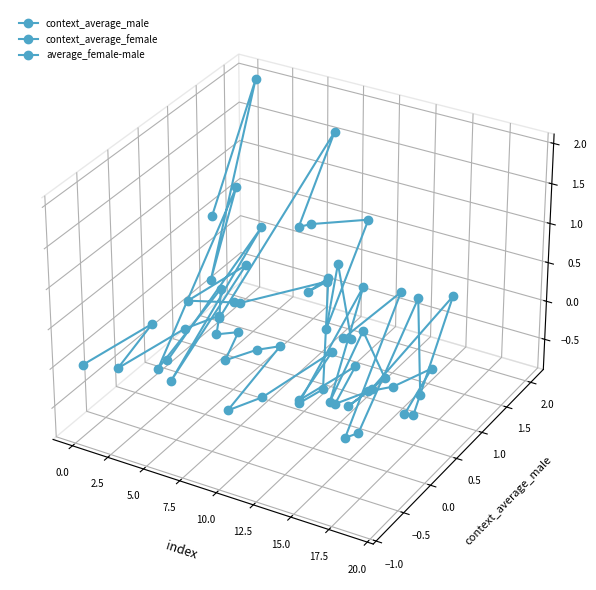

What are all the series names shown in the legend?

context_average_male, context_average_female, average_female-male